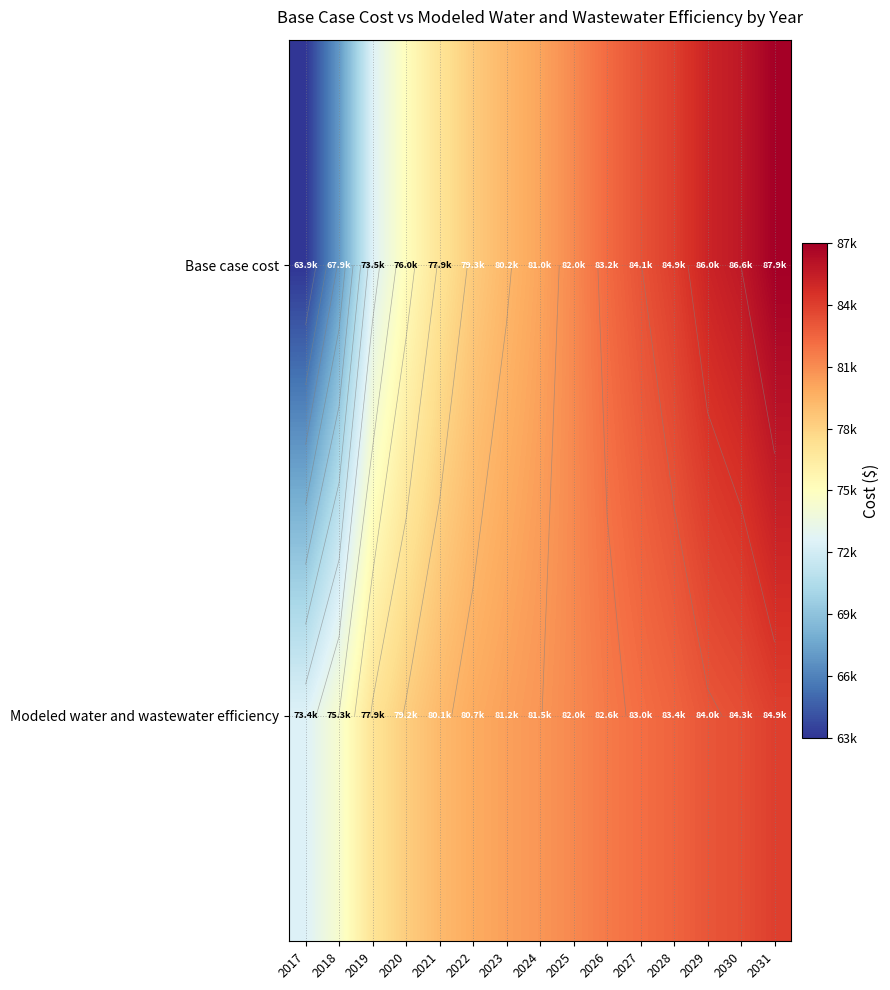

Which label corresponds to the smallest value in the chart?

2017